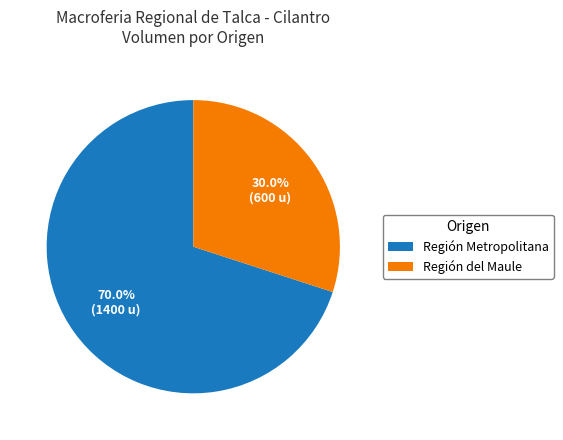

Is there a majority slice in this chart?

Yes